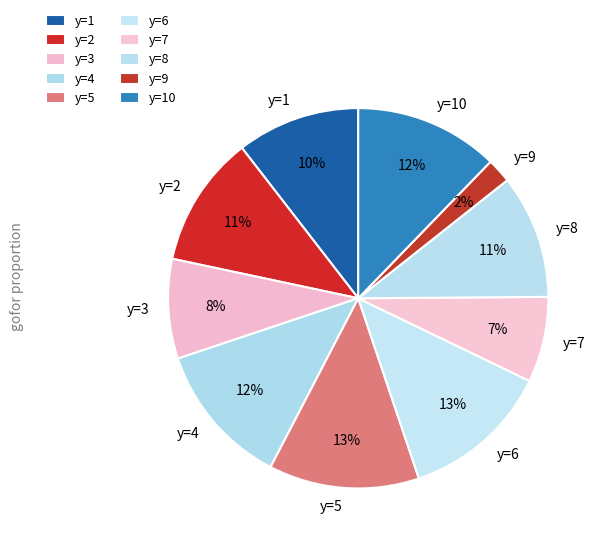

True or false: y=6 accounts for 13% of the total.

True